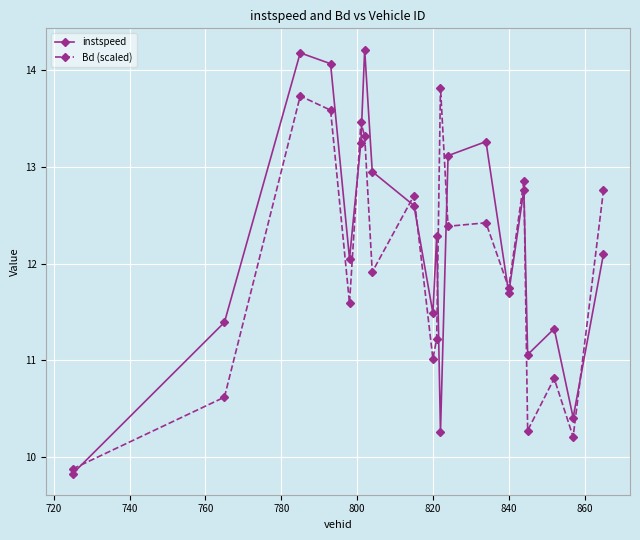

What is the highest value of the instspeed series?

14.2